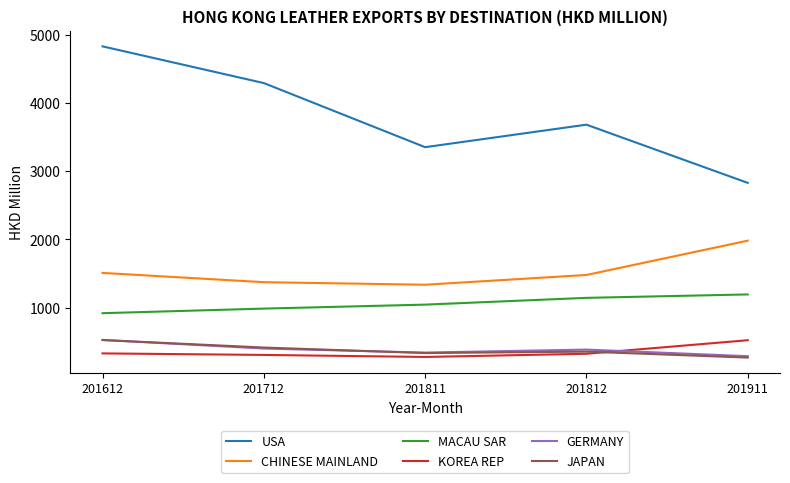

What is the maximum value for KOREA REP?

522.2